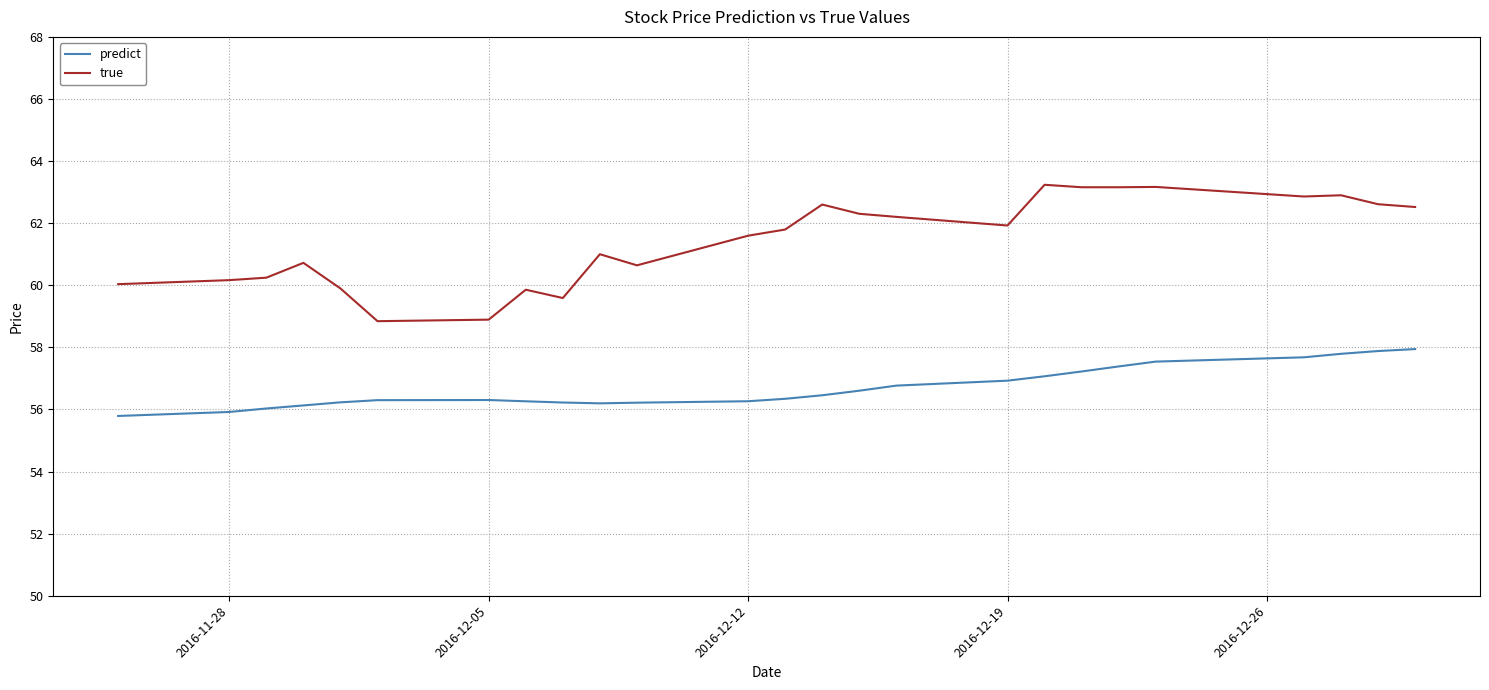

Which series has the largest total across all categories?

true